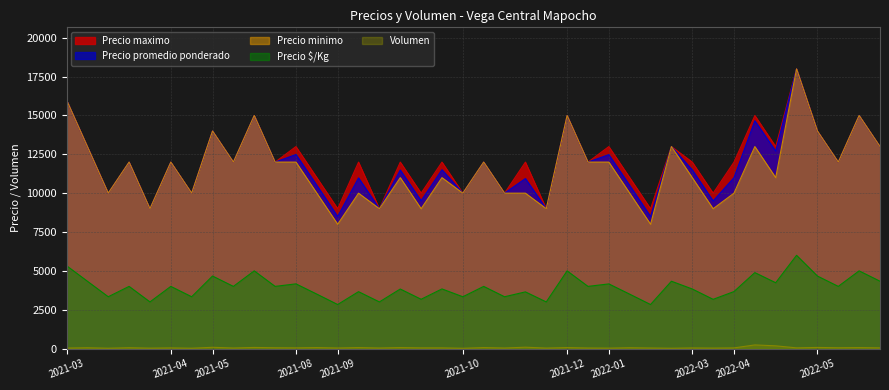

Which series has the largest range (max minus min)?

Precio minimo